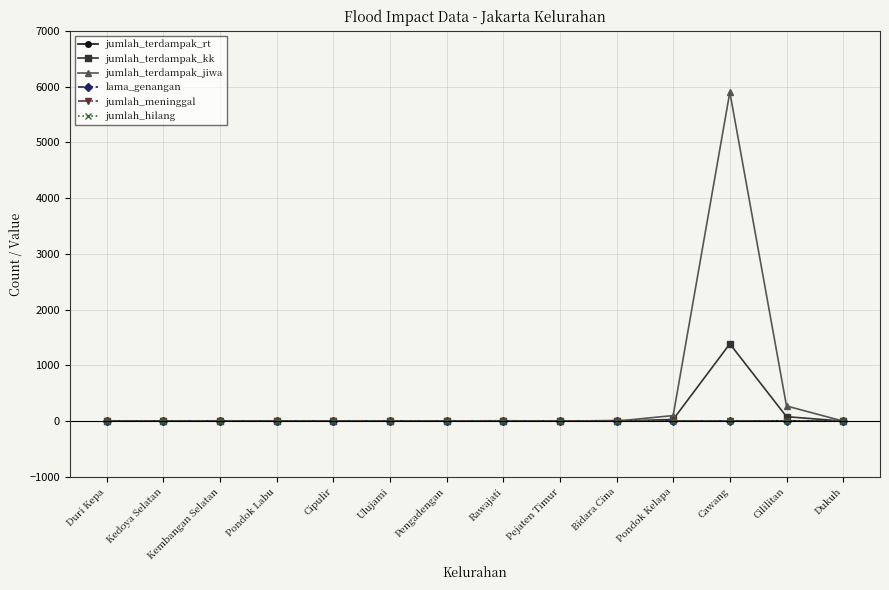

Reading right to left, extract all data points from this chart.

jumlah_terdampak_rt: Dukuh=1	Cililitan=6	Cawang=0	Pondok Kelapa=1	Bidara Cina=10	Pejaten Timur=1	Rawajati=7	Pengadengan=3	Ulujami=3	Cipulir=3	Pondok Labu=1	Kembangan Selatan=5	Kedoya Selatan=3	Duri Kepa=3
jumlah_terdampak_kk: Dukuh=0	Cililitan=80	Cawang=1386	Pondok Kelapa=30	Bidara Cina=0	Pejaten Timur=0	Rawajati=0	Pengadengan=0	Ulujami=0	Cipulir=0	Pondok Labu=0	Kembangan Selatan=0	Kedoya Selatan=0	Duri Kepa=0
jumlah_terdampak_jiwa: Dukuh=0	Cililitan=272	Cawang=5899	Pondok Kelapa=100	Bidara Cina=0	Pejaten Timur=0	Rawajati=0	Pengadengan=0	Ulujami=0	Cipulir=0	Pondok Labu=0	Kembangan Selatan=0	Kedoya Selatan=0	Duri Kepa=0
lama_genangan: Dukuh=1	Cililitan=1	Cawang=1	Pondok Kelapa=1	Bidara Cina=2	Pejaten Timur=1	Rawajati=1	Pengadengan=1	Ulujami=2	Cipulir=3	Pondok Labu=1	Kembangan Selatan=1	Kedoya Selatan=1	Duri Kepa=1
jumlah_meninggal: Dukuh=0	Cililitan=0	Cawang=0	Pondok Kelapa=0	Bidara Cina=0	Pejaten Timur=0	Rawajati=0	Pengadengan=0	Ulujami=0	Cipulir=0	Pondok Labu=0	Kembangan Selatan=0	Kedoya Selatan=0	Duri Kepa=0
jumlah_hilang: Dukuh=0	Cililitan=0	Cawang=0	Pondok Kelapa=0	Bidara Cina=0	Pejaten Timur=0	Rawajati=0	Pengadengan=0	Ulujami=0	Cipulir=0	Pondok Labu=0	Kembangan Selatan=0	Kedoya Selatan=0	Duri Kepa=0